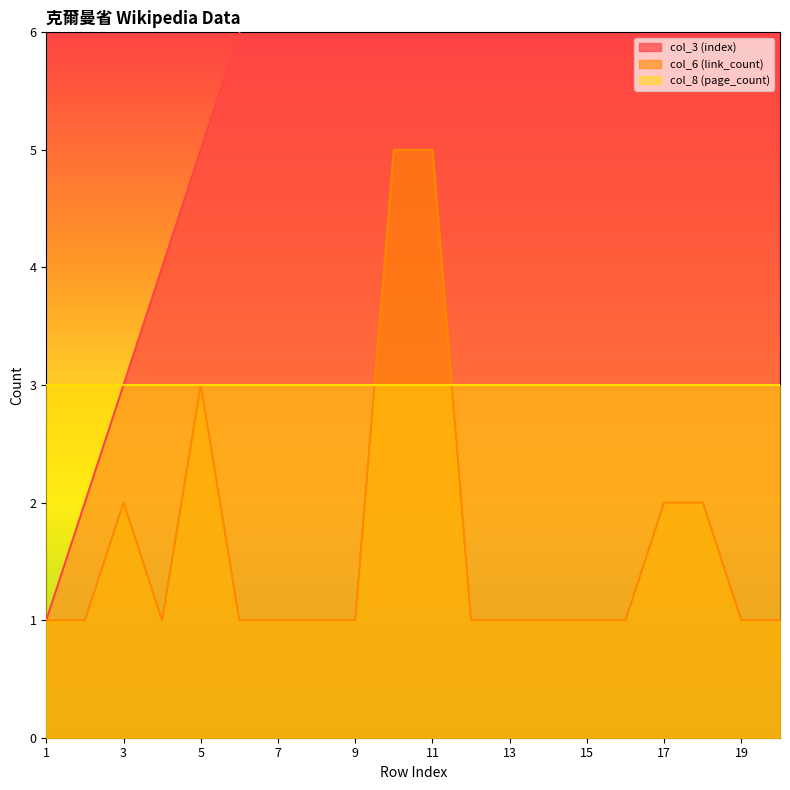

Is it true that col_3 (index) equals 6 at 6?

True